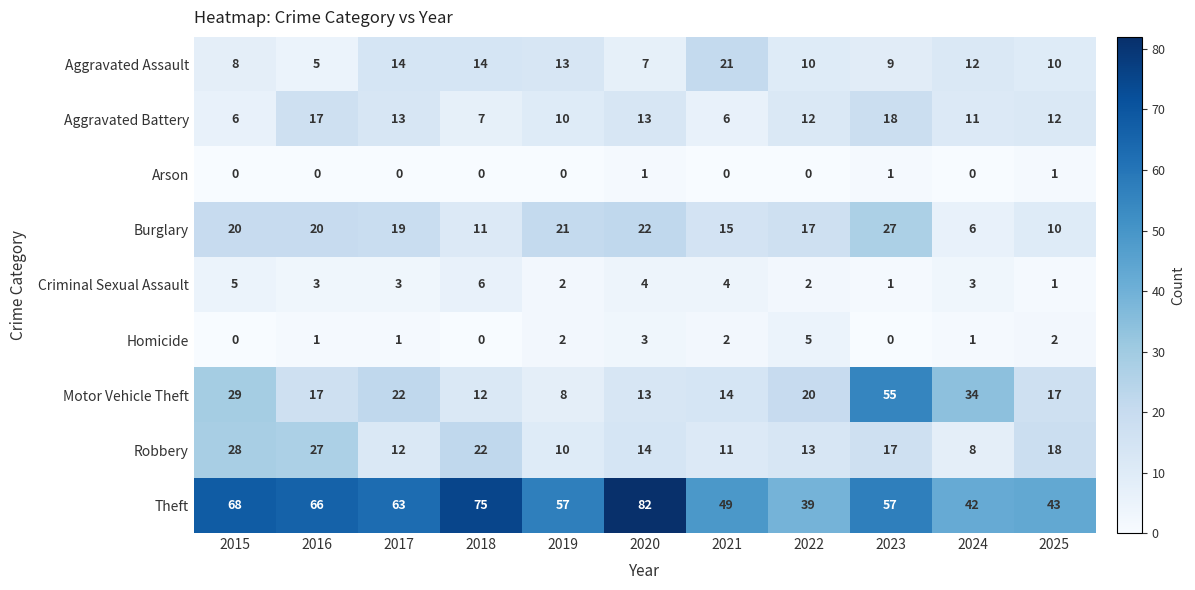

What is the sum of the Motor Vehicle Theft values at 2025 and 2018?

29